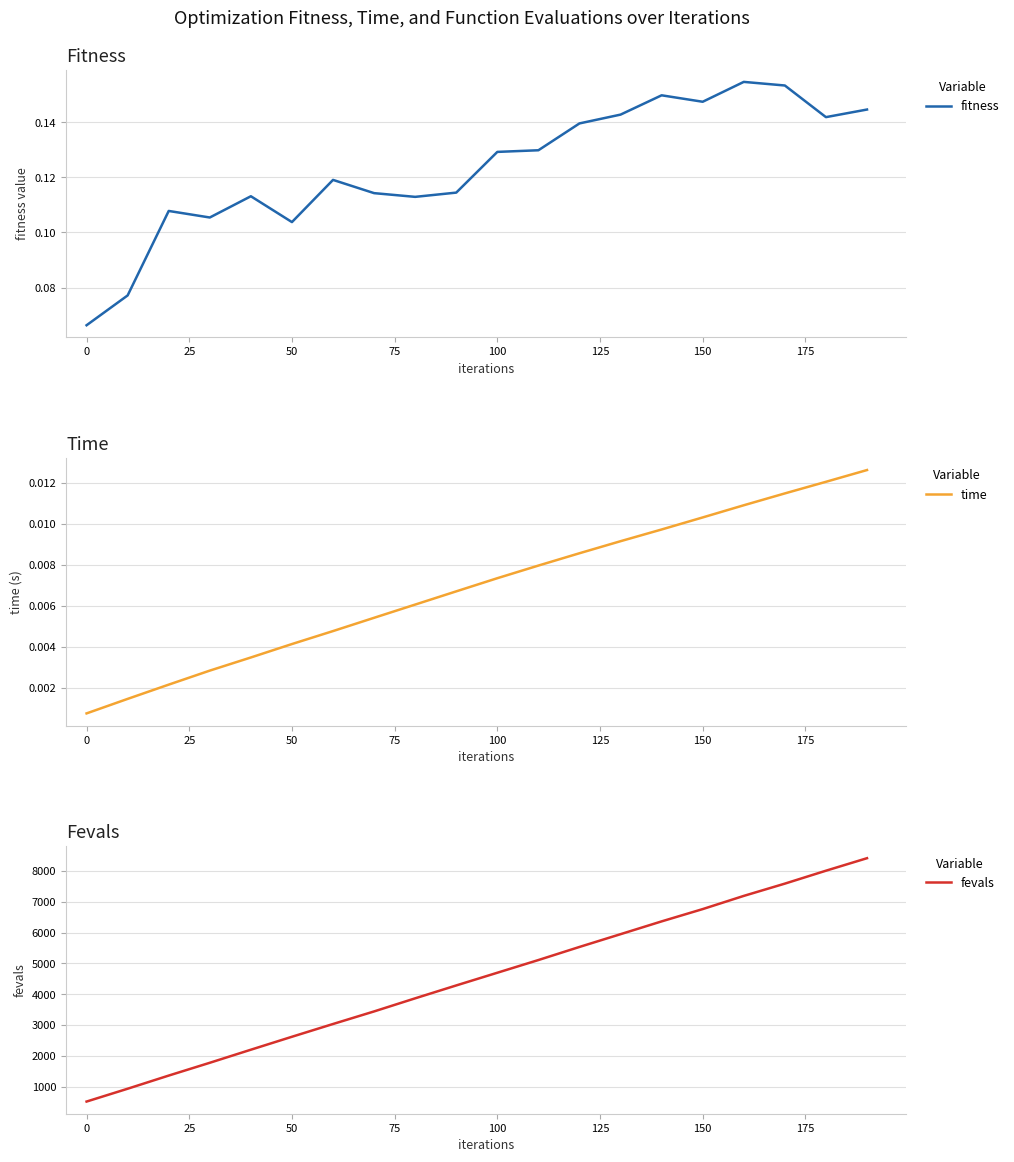

What is the maximum value for fevals?

8416